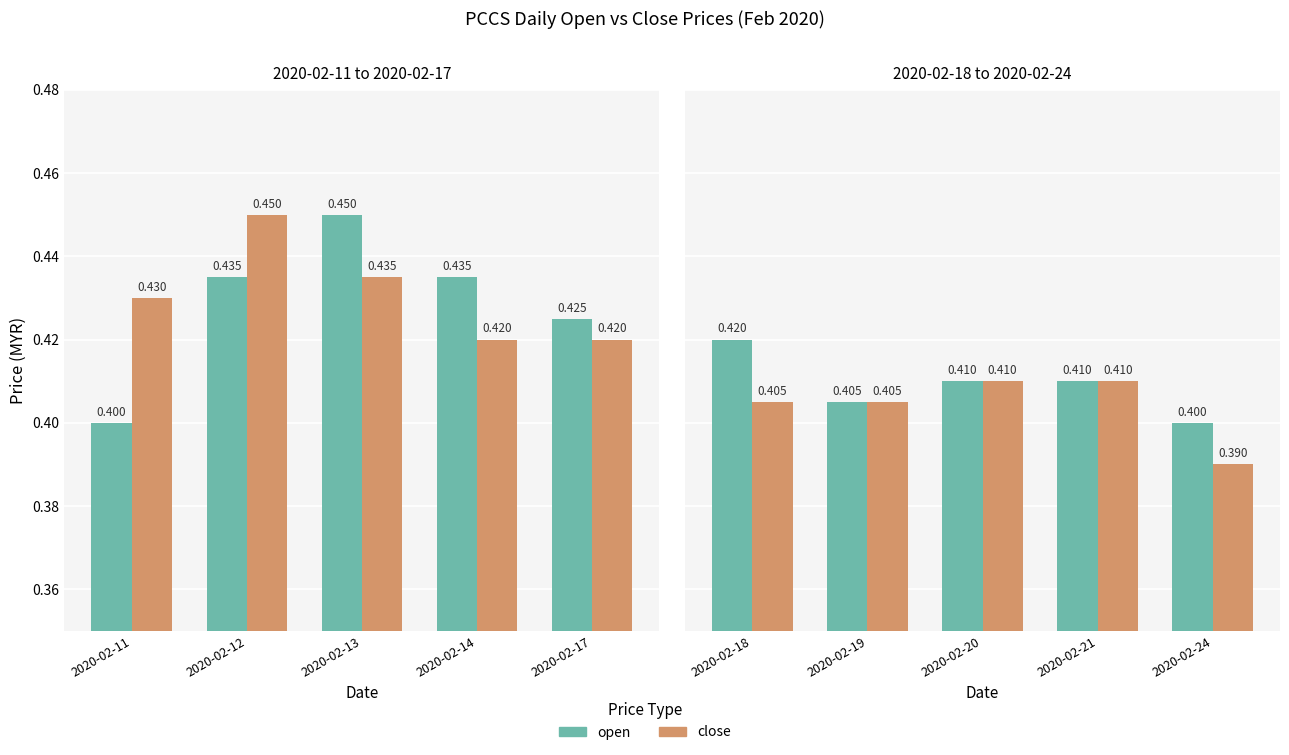

Which series has the largest total across all categories?

open